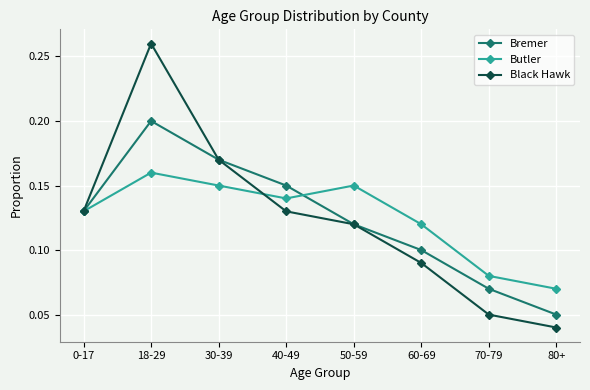

At which category is the sum across all series the highest?

18-29